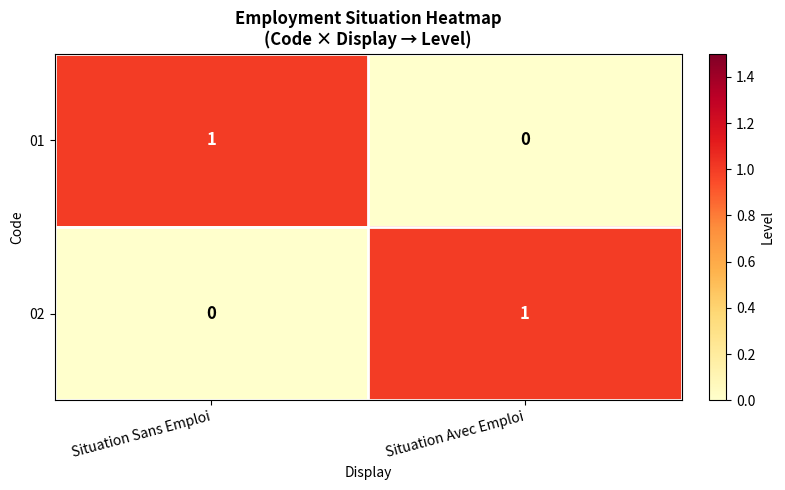

Rank the series at Situation Avec Emploi from lowest to highest value.

01, 02